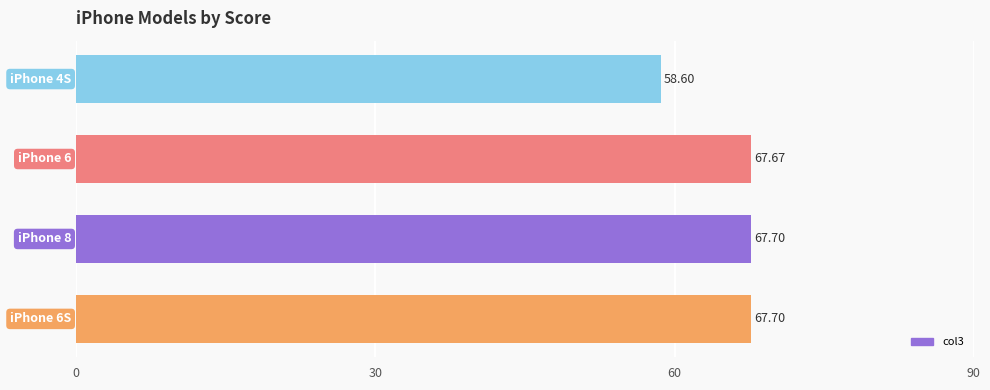

What is the difference between the second highest and minimum values?

9.1